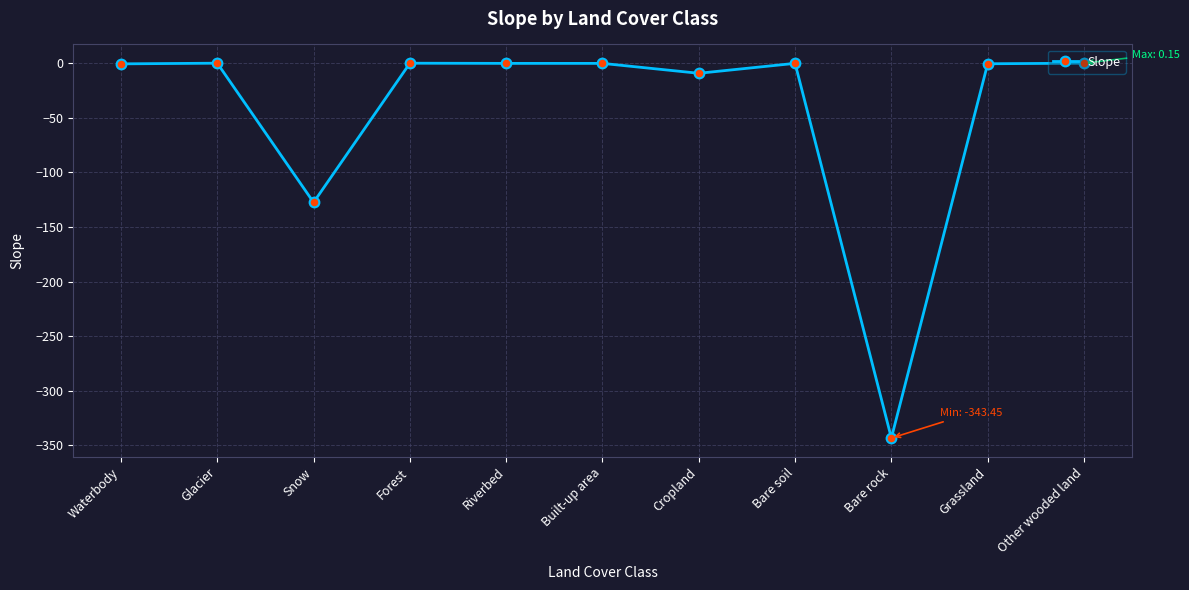

What is the greatest value displayed?

0.1